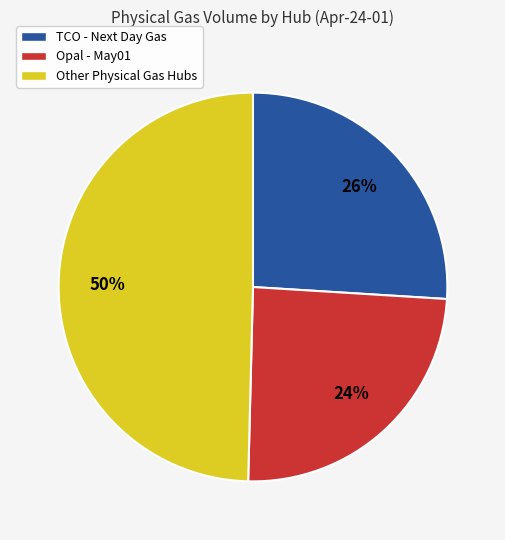

How many segments does this pie chart have?

3